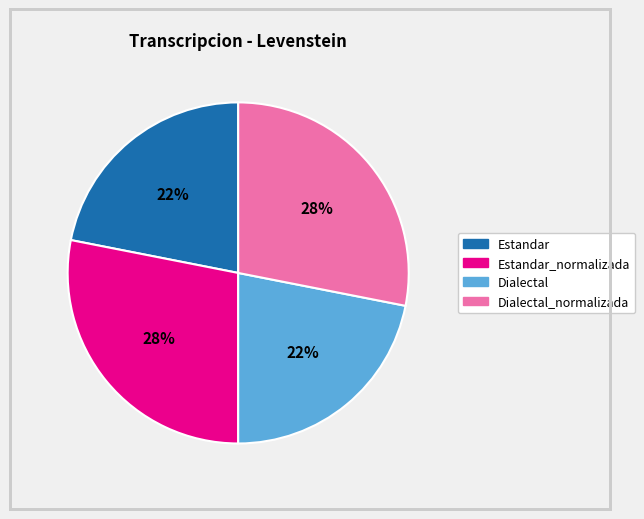

Does any single category account for the majority?

No